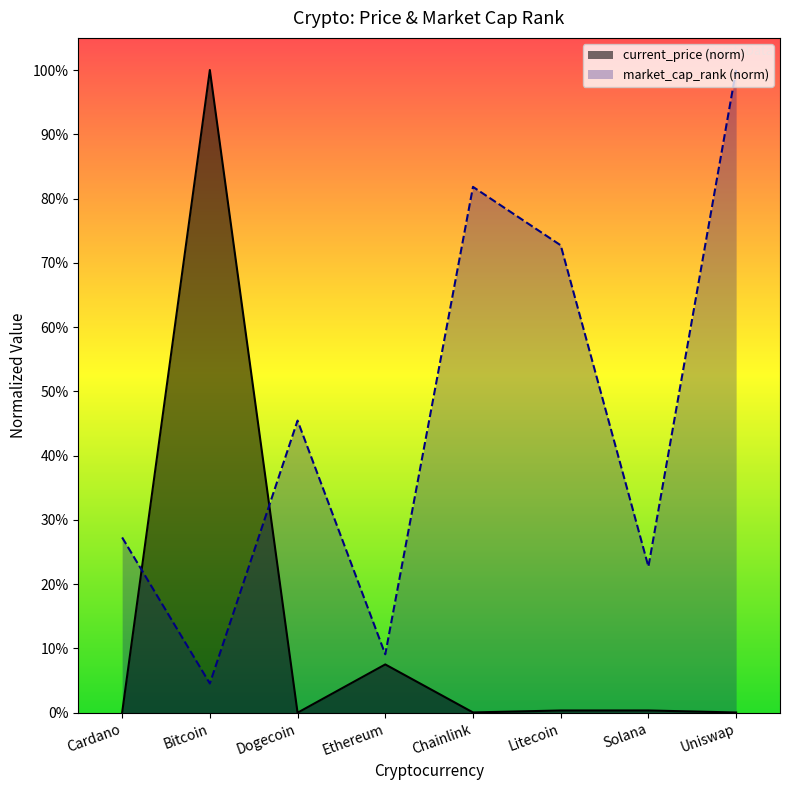

Reading left to right, extract all data points from this chart.

current_price: Cardano=0.0	Bitcoin=1.0	Dogecoin=0.0	Ethereum=0.1	Chainlink=0.0	Litecoin=0.0	Solana=0.0	Uniswap=0.0
market_cap_rank: Cardano=0.3	Bitcoin=0.0	Dogecoin=0.5	Ethereum=0.1	Chainlink=0.8	Litecoin=0.7	Solana=0.2	Uniswap=1.0